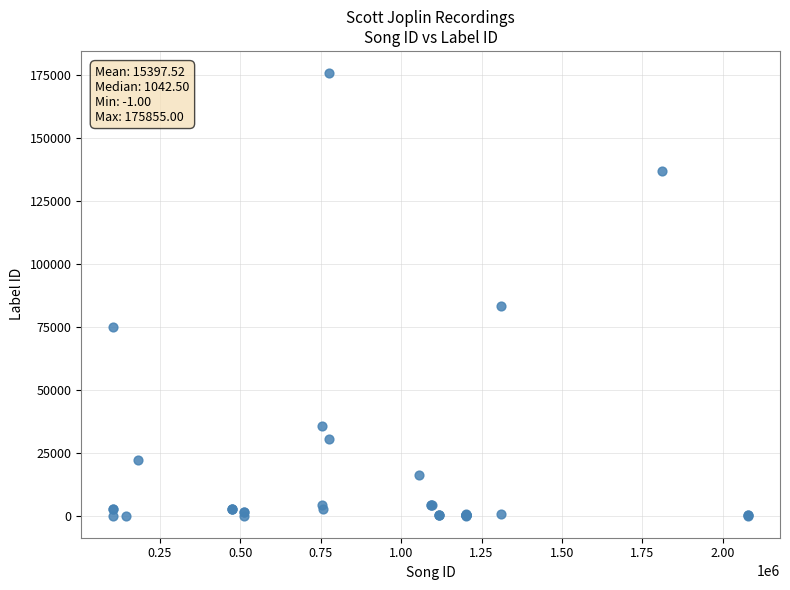

What Y value in the scatter plot is closest to 87927?

83197